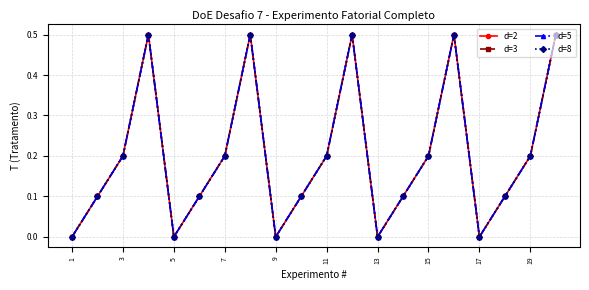

True or false: d=5 has more than 1 interior local peaks.

True